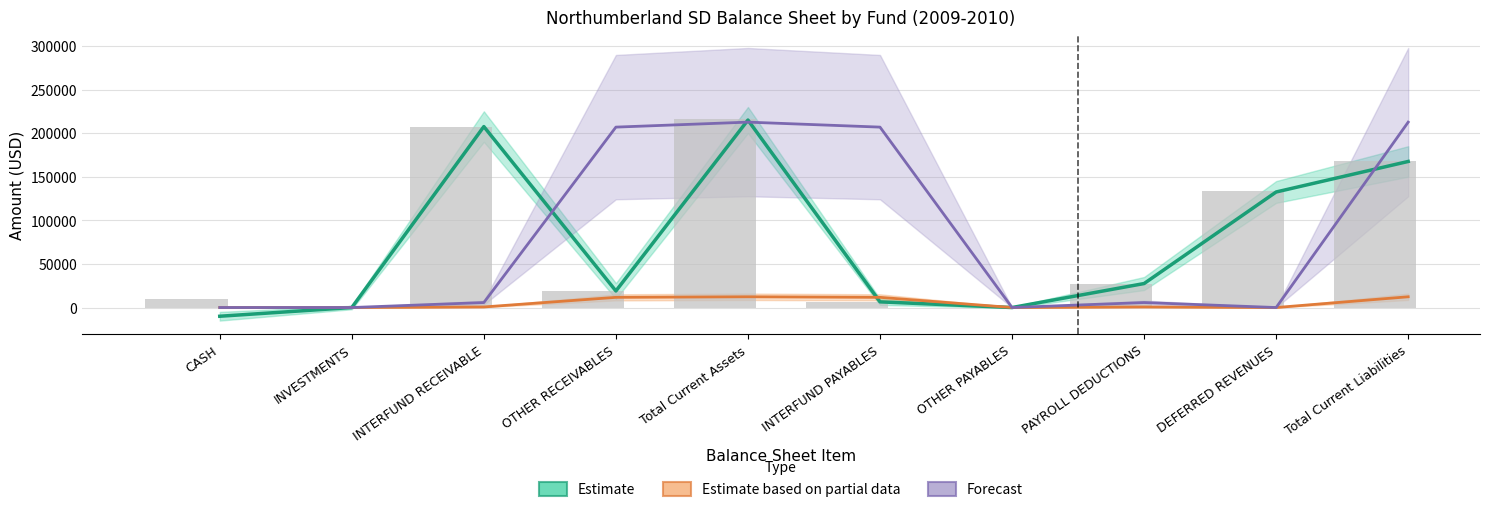

How many data points does each series have?

10